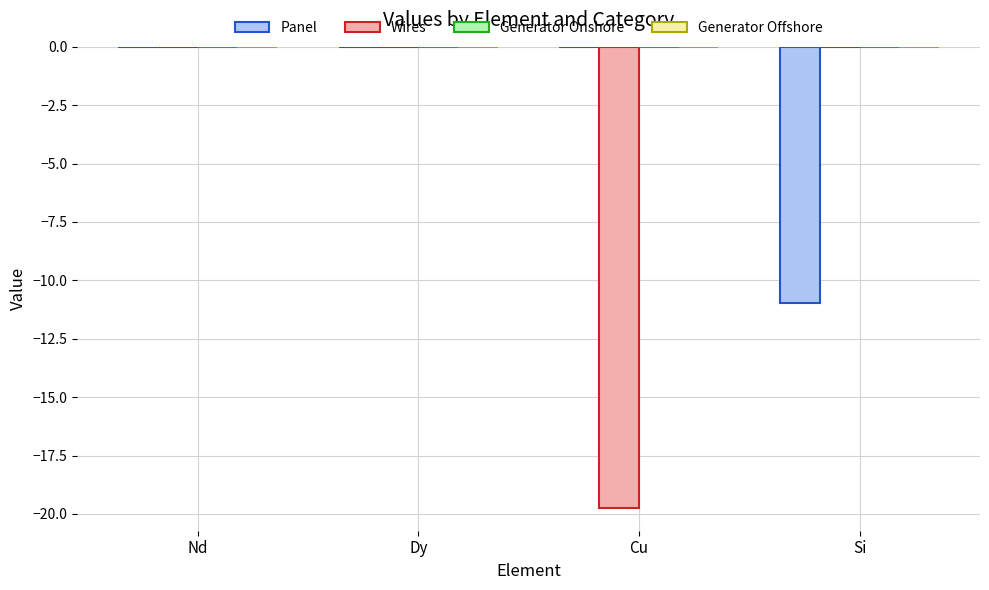

What is the total value across all series at Si?

-11.0